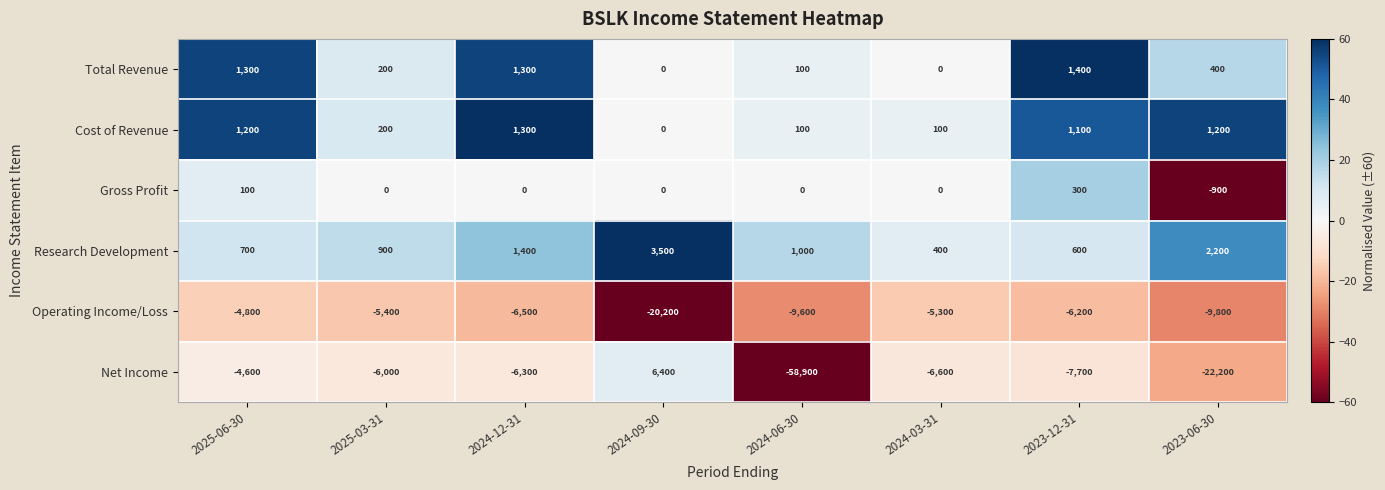

Where does the Net Income series first go above -6300?

2025-06-30